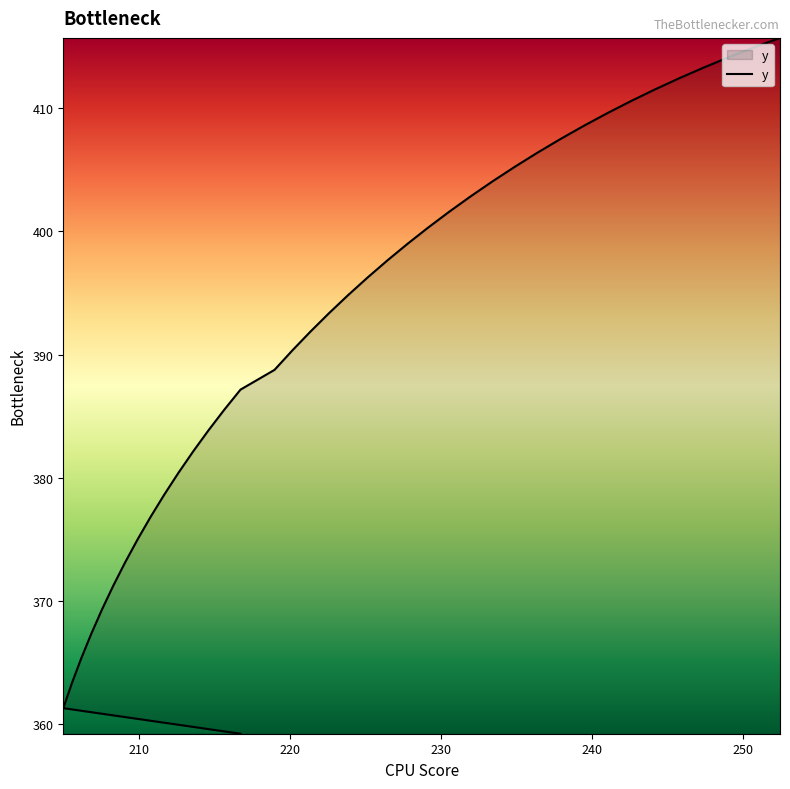

What is the smallest value displayed?

359.2